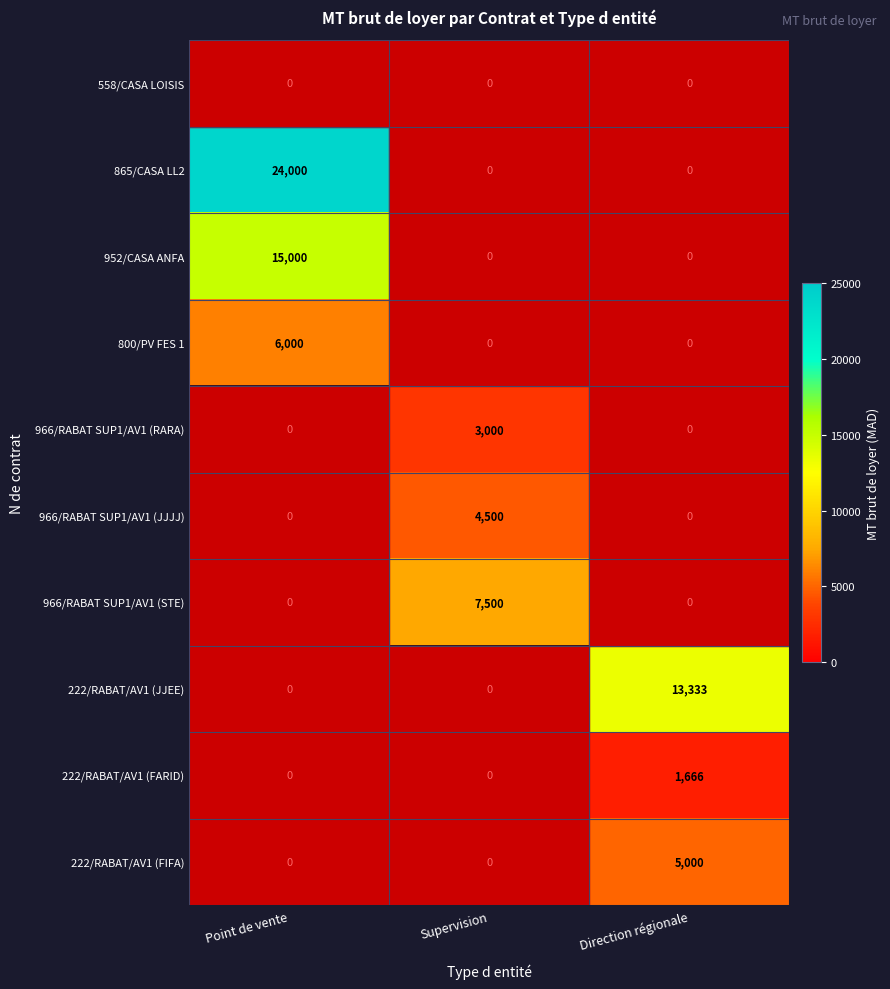

The 222/RABAT/AV1 (FARID) series shows 2211 at Direction régionale. True or false?

False